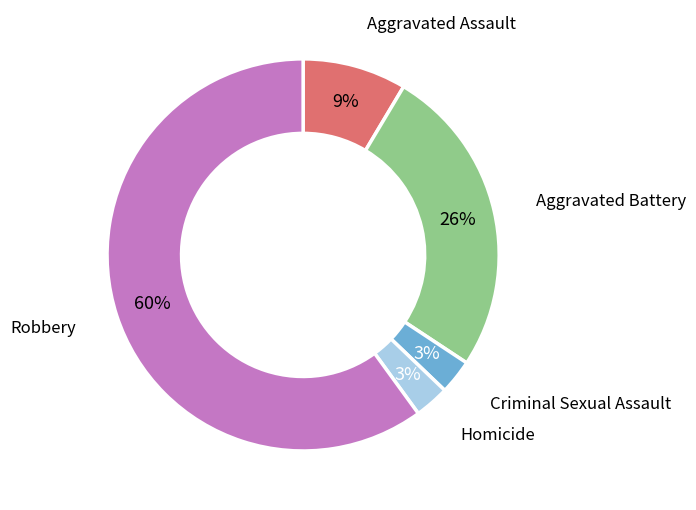

What is the ratio of the value at Robbery to the value at Aggravated Battery?

2.3